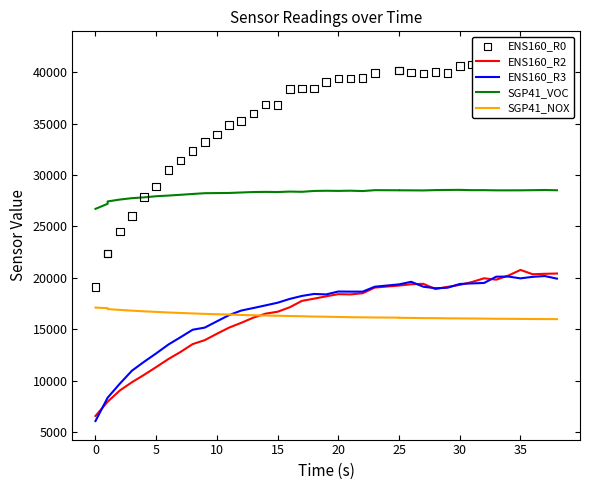

At how many categories does at least one series exceed 8329?

40